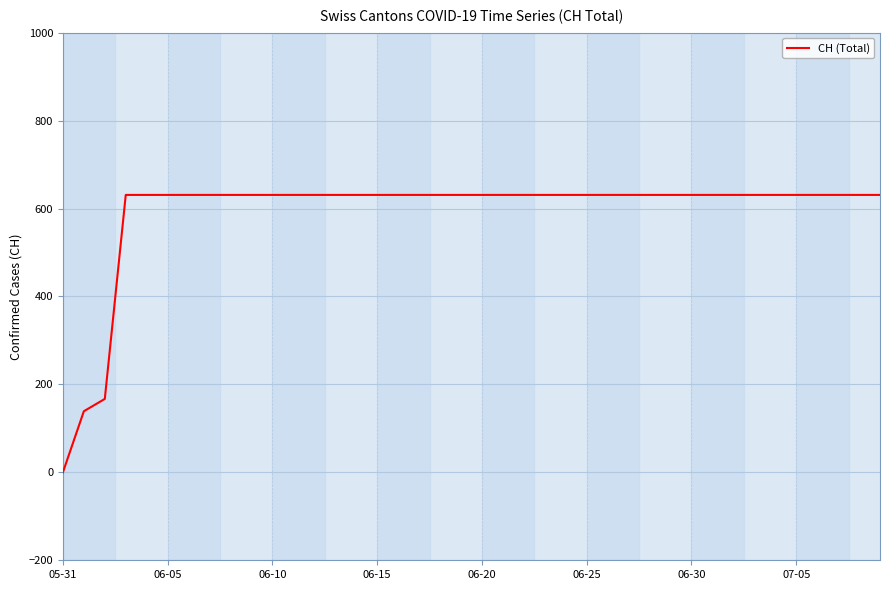

What is the difference between the maximum and minimum values?

631